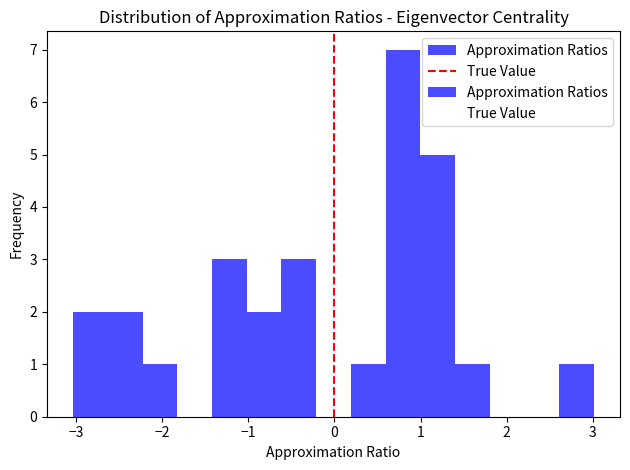

Reading left to right, list every bar in this chart as the range it spans on the x-axis followed by its height. Neither the bar edges nor the heights are printed on the chart, so give them approximately, as read against the axes.

-3.0 to -2.6: 2
-2.6 to -2.2: 2
-2.2 to -1.8: 1
-1.8 to -1.4: 0
-1.4 to -1.0: 3
-1.0 to -0.6: 2
-0.6 to -0.2: 3
-0.2 to 0.2: 0
0.2 to 0.6: 1
0.6 to 1.0: 7
1.0 to 1.4: 5
1.4 to 1.8: 1
1.8 to 2.2: 0
2.2 to 2.6: 0
2.6 to 3.0: 1